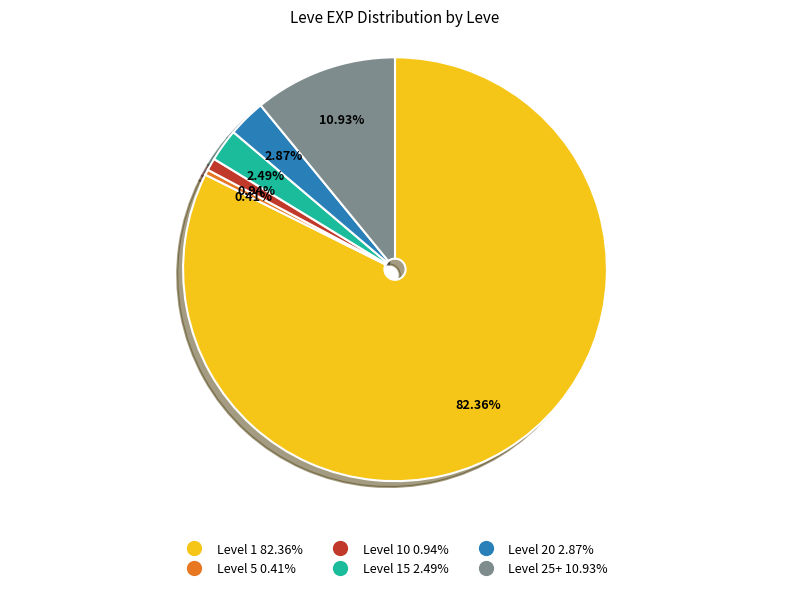

Is there any slice that represents more than half of the pie?

Yes